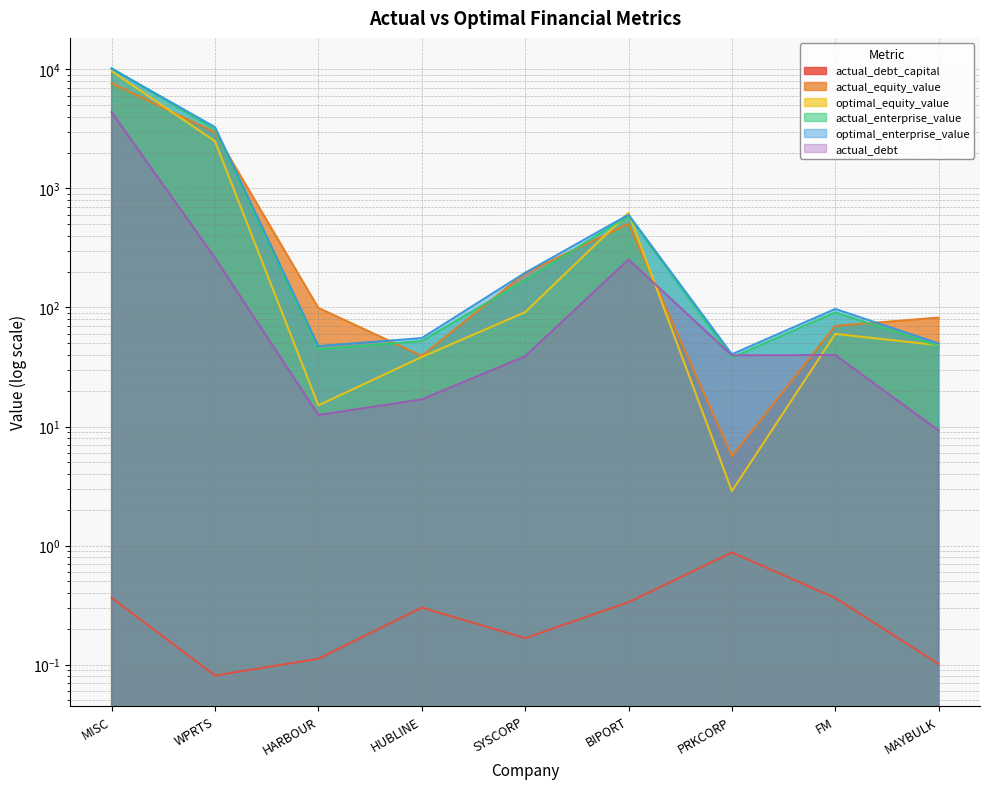

True or false: actual_enterprise_value and optimal_equity_value cross at least once.

True